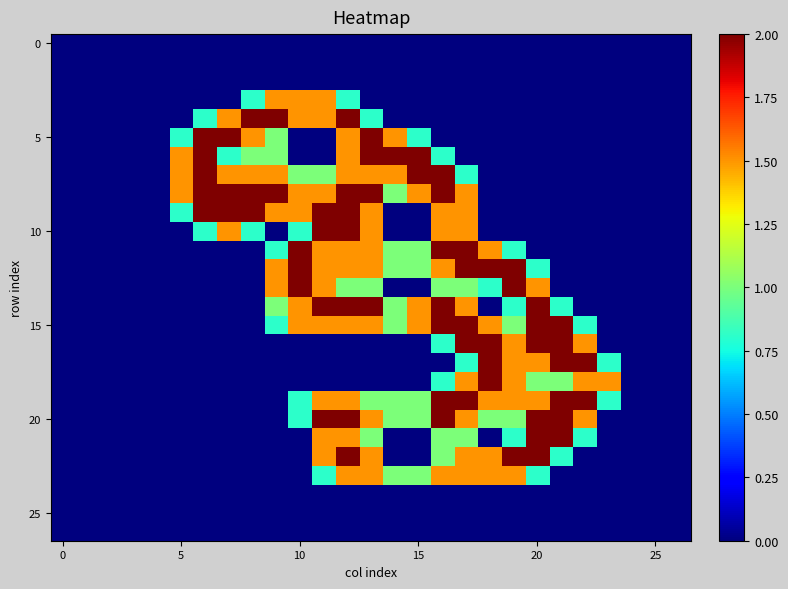

Which label corresponds to the largest value in the chart?

8